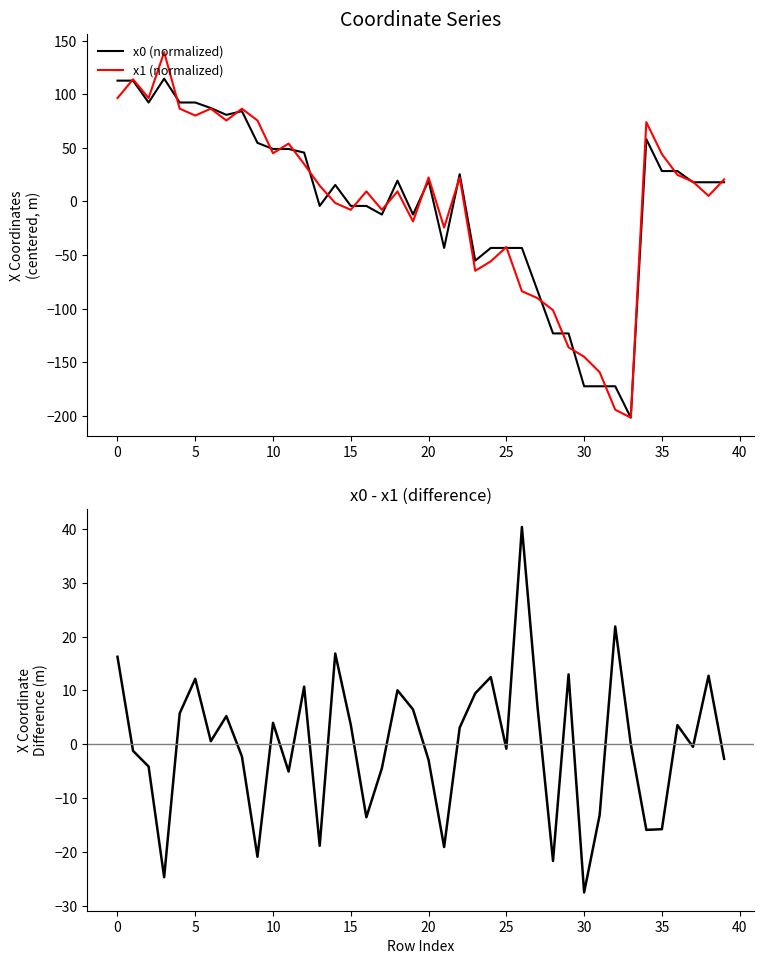

In x1 (normalized), how many points are lower than both neighbors (excluding endpoints)?

11